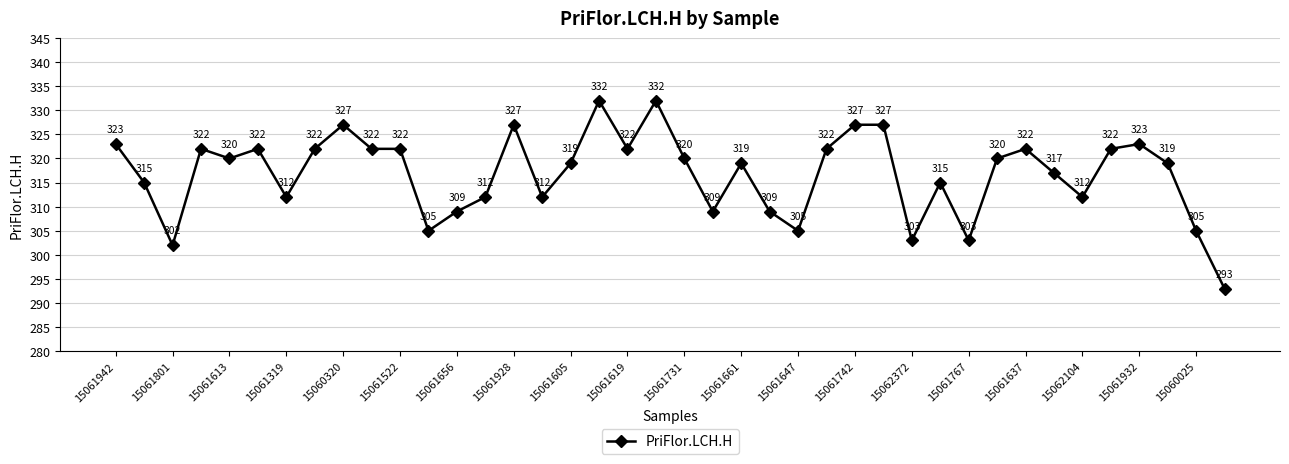

What is the minimum value shown in the chart?

293